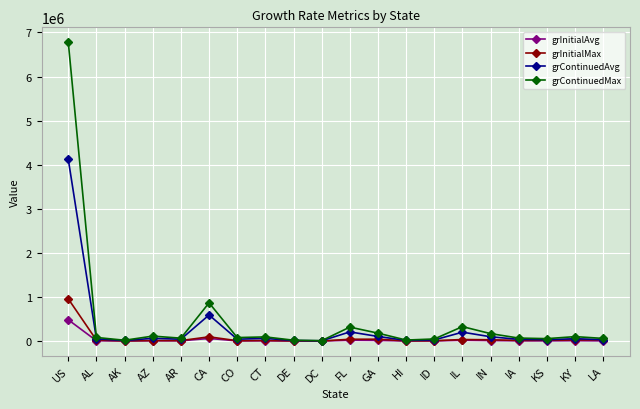

List the series in order of their peak value, lowest first.

grInitialAvg, grInitialMax, grContinuedAvg, grContinuedMax